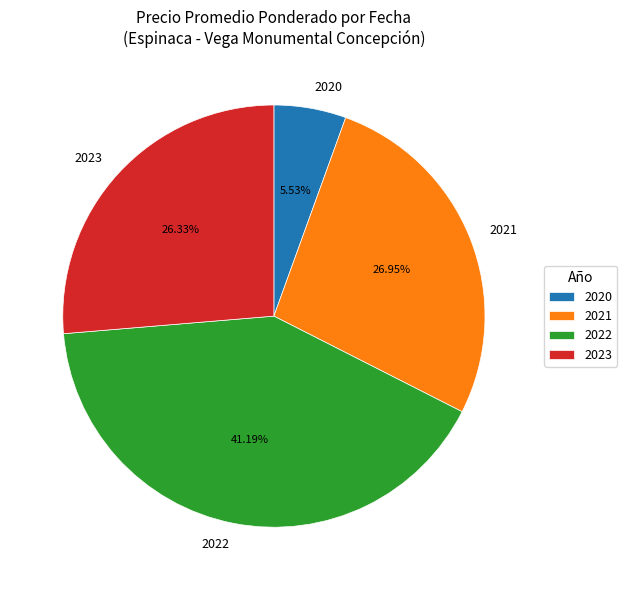

Which has a higher value, 2022 or 2020?

2022